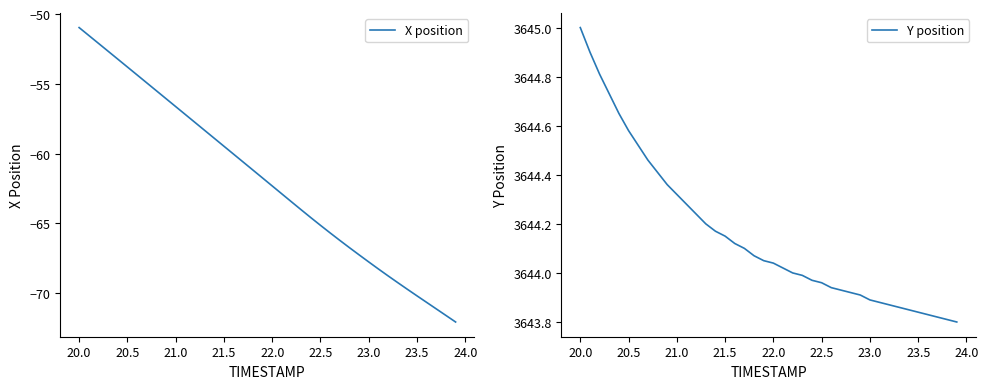

At which label does X position reach its peak?

20.0